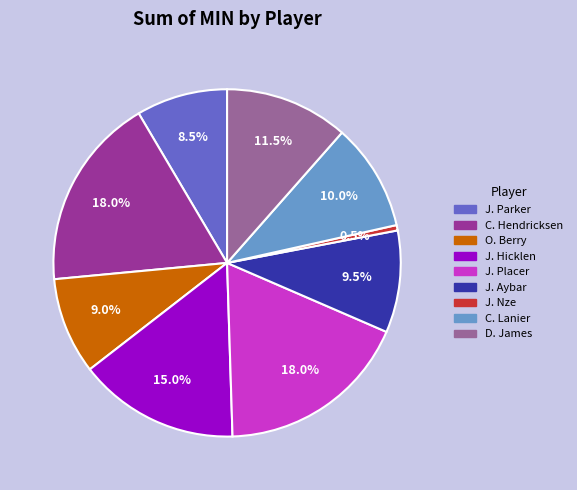

Which category has the smallest portion of the pie?

J. Nze